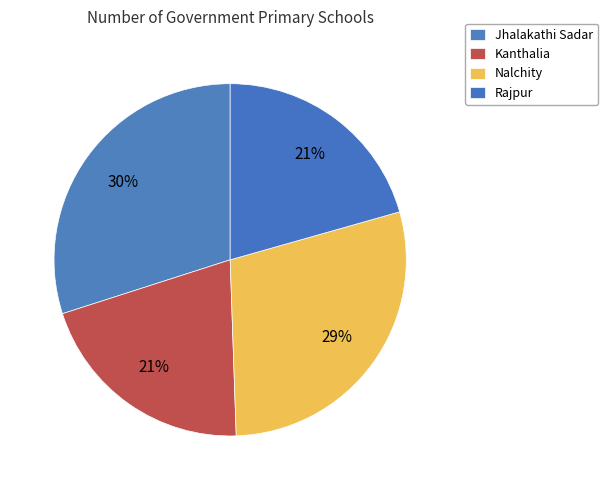

To the nearest percent, what is the difference between the largest and smallest slice percentages?

9%